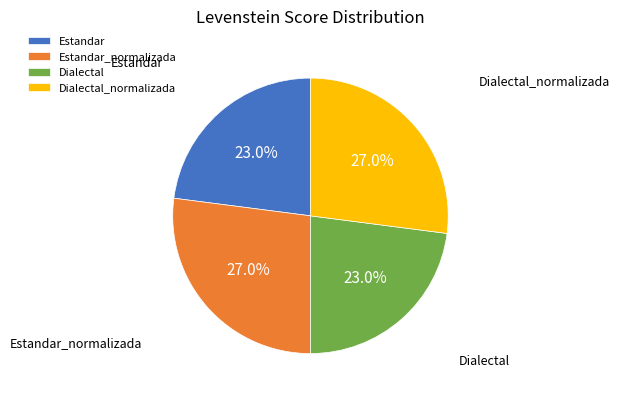

Which has a higher value, Estandar_normalizada or Estandar?

Estandar_normalizada